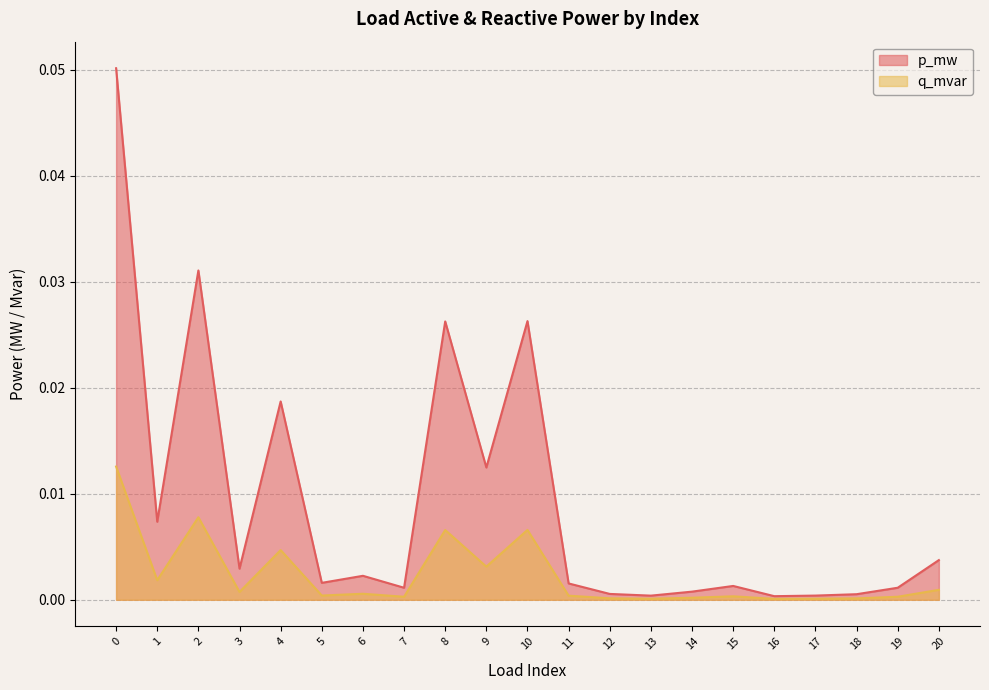

Reading left to right, extract all data points from this chart.

p_mw: 0.1	0.0	0.0	0.0	0.0	0.0	0.0	0.0	0.0	0.0	0.0	0.0	0.0	0.0	0.0	0.0	0.0	0.0	0.0	0.0	0.0
q_mvar: 0.0	0.0	0.0	0.0	0.0	0.0	0.0	0.0	0.0	0.0	0.0	0.0	0.0	0.0	0.0	0.0	0.0	0.0	0.0	0.0	0.0